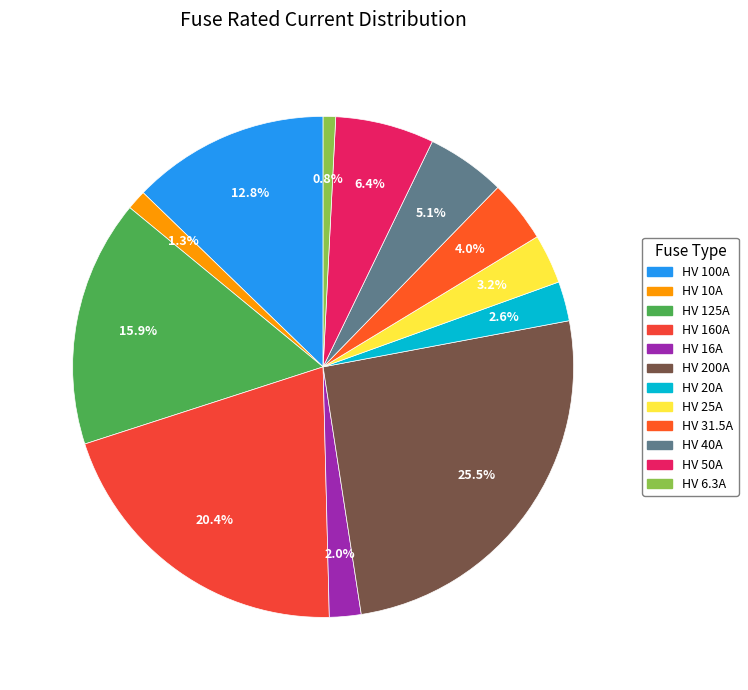

Do HV 25A and HV 10A together represent more than half of the pie?

No